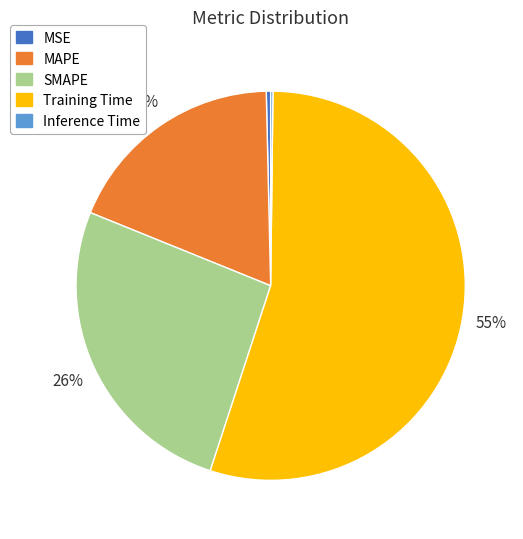

Does SMAPE represent more than half of the total?

No